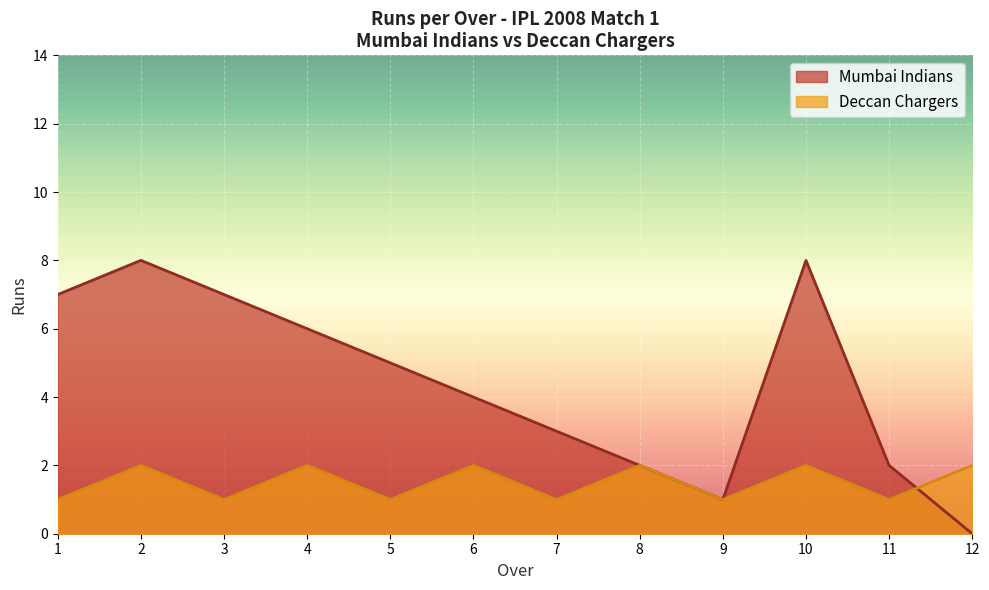

Is it true that Deccan Chargers equals 1 at 2?

False